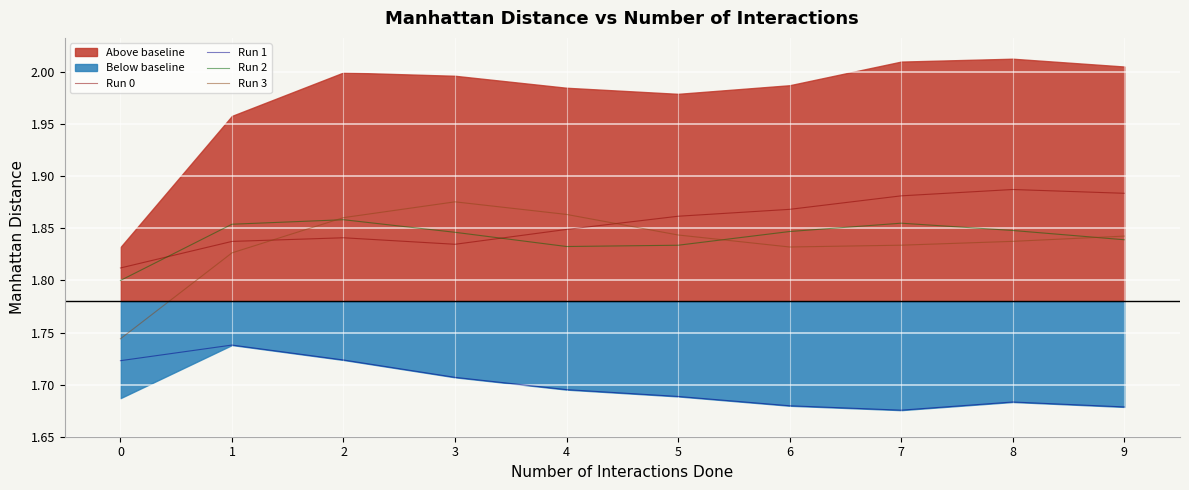

True or false: Run 3 has a value of 1.3 at 2.

False